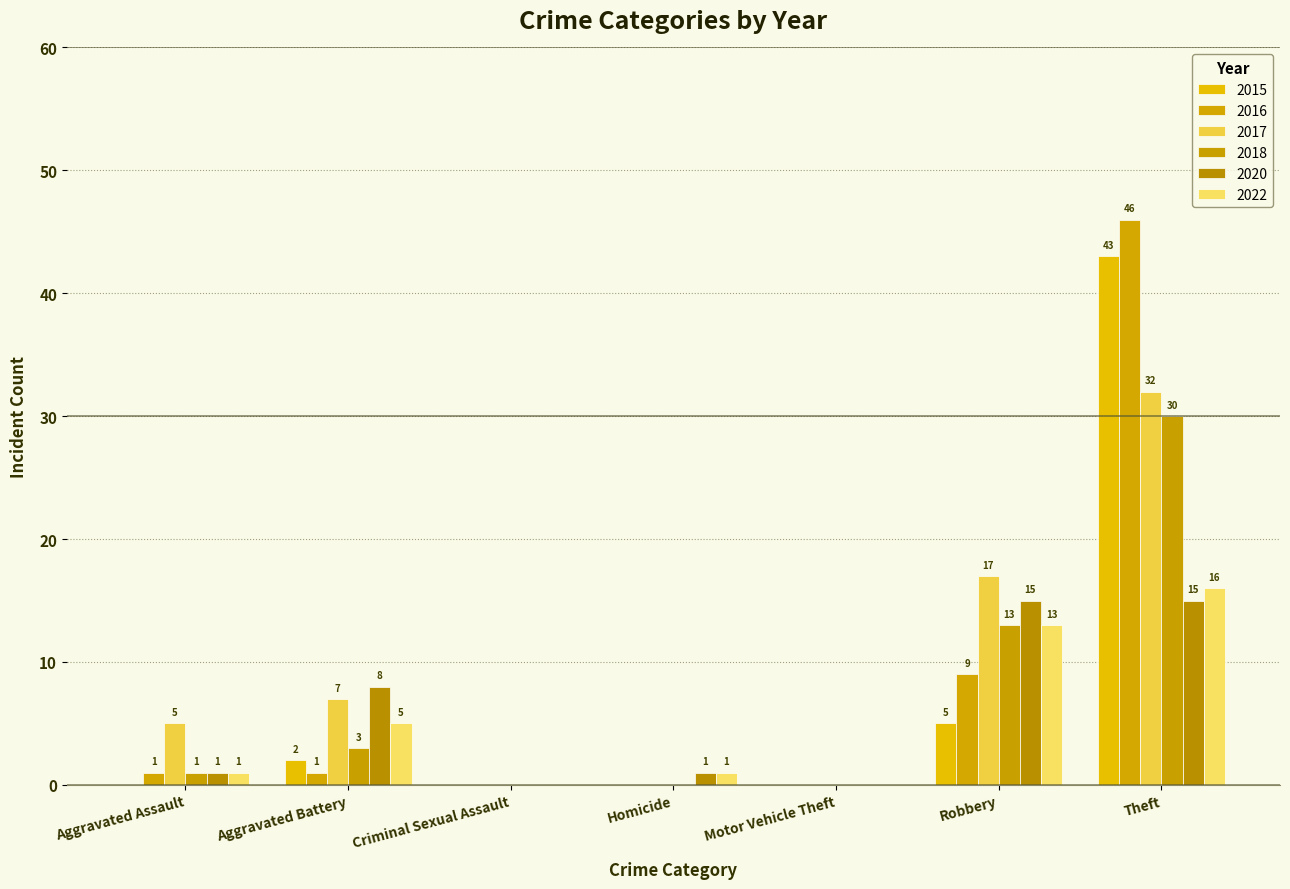

How many groups of bars are there?

7